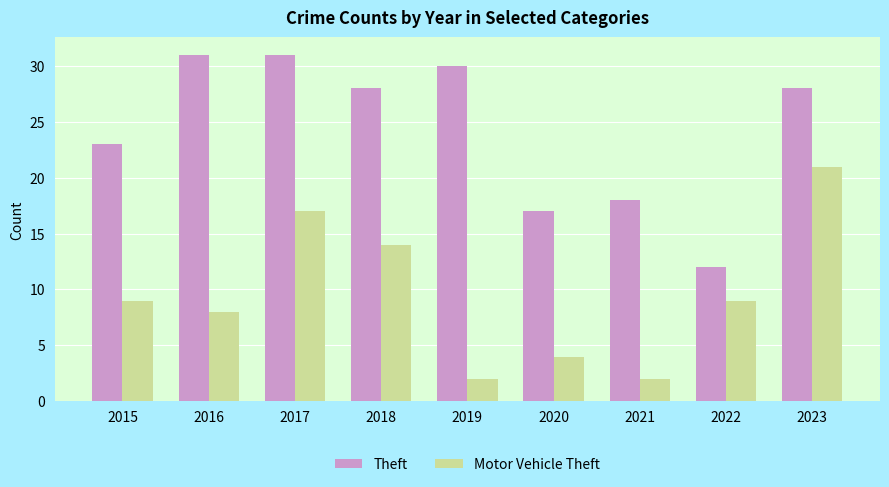

What value does the Theft series have at 2022, to the nearest 5?

10